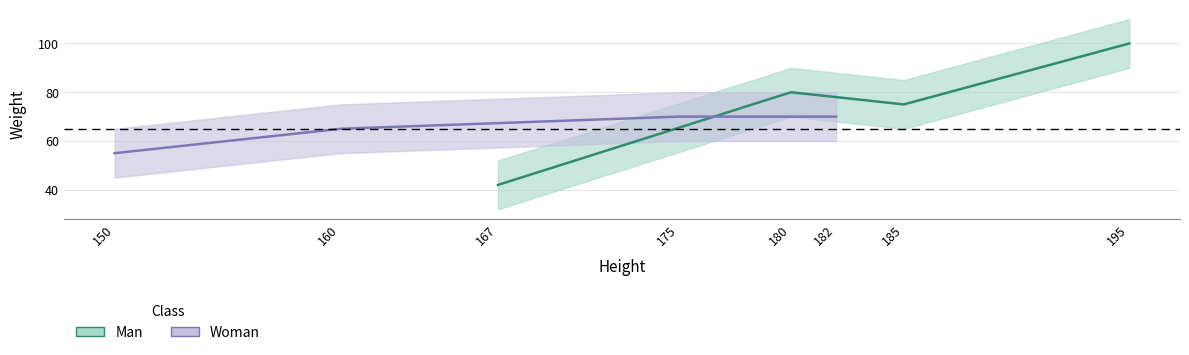

Which series has the largest total across all categories?

Man_weight